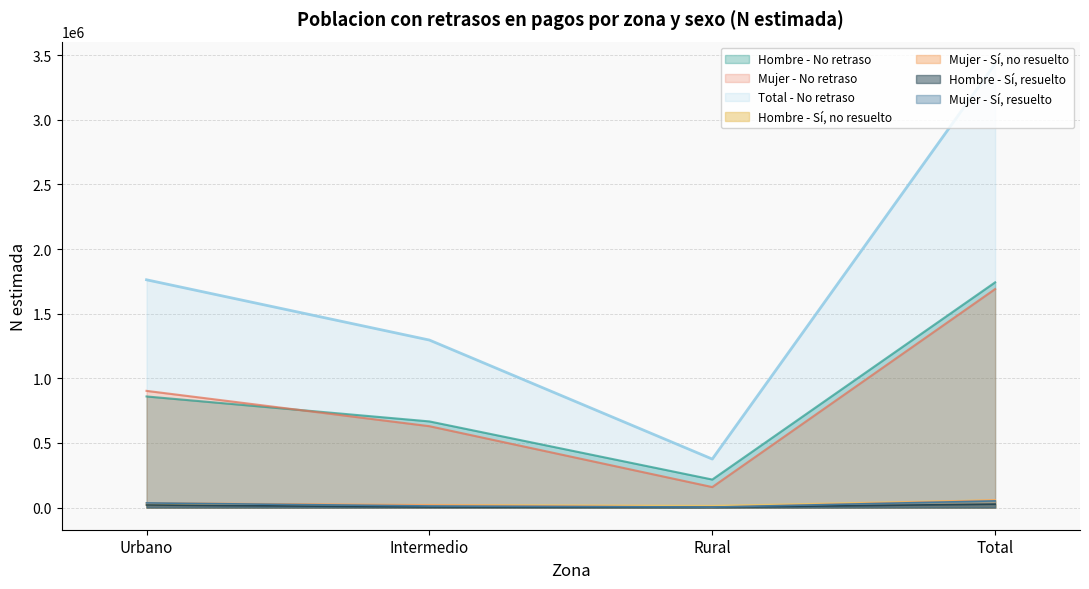

Read the Mujer - N estimada value at Total, to the nearest 50.

1690950